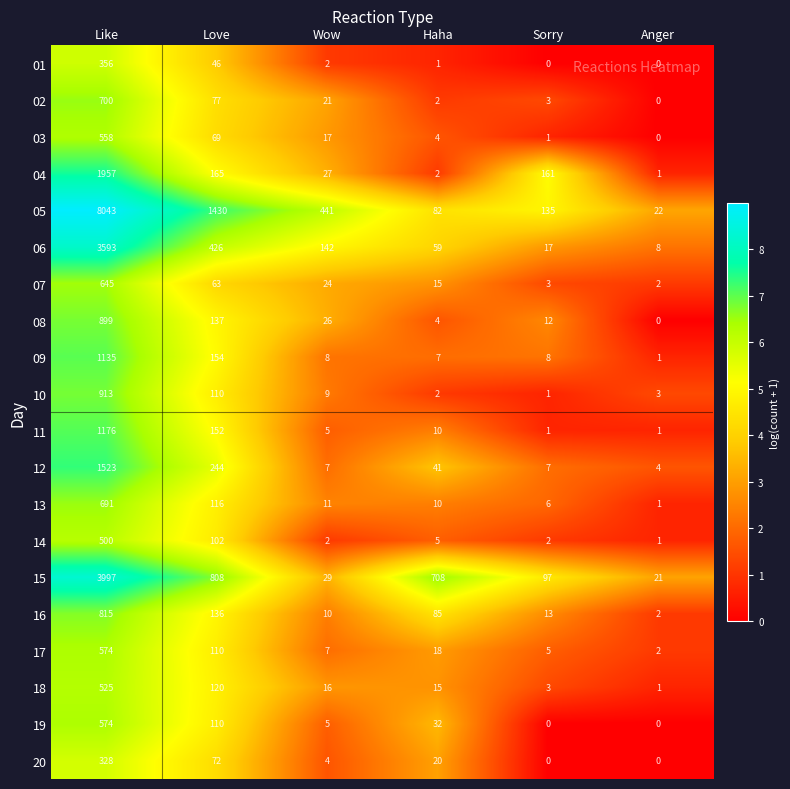

The 12 series shows 1523 at Like. True or false?

True